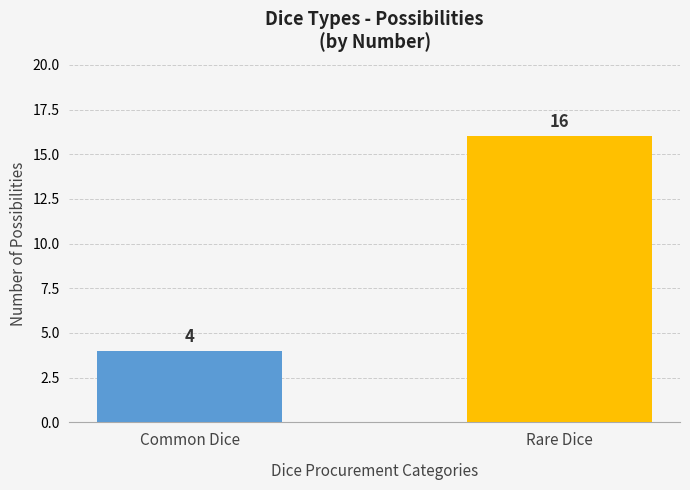

The chart shows a value of 2 at Common Dice. True or false?

False